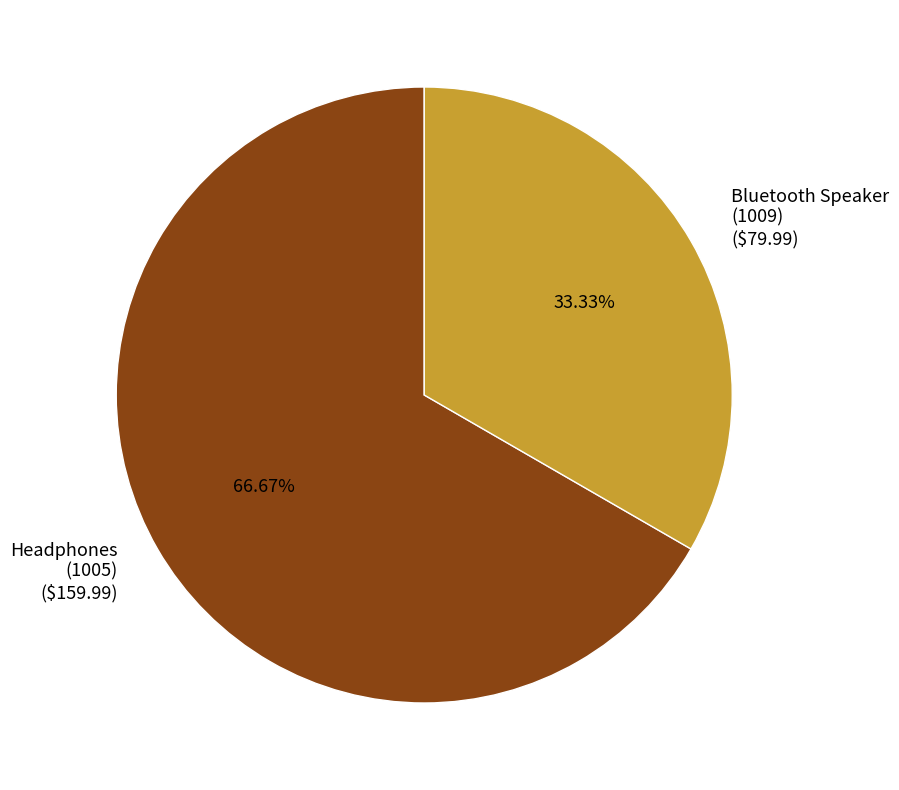

Does Bluetooth Speaker (1009) ($79.99) account for over 50% of the chart?

No